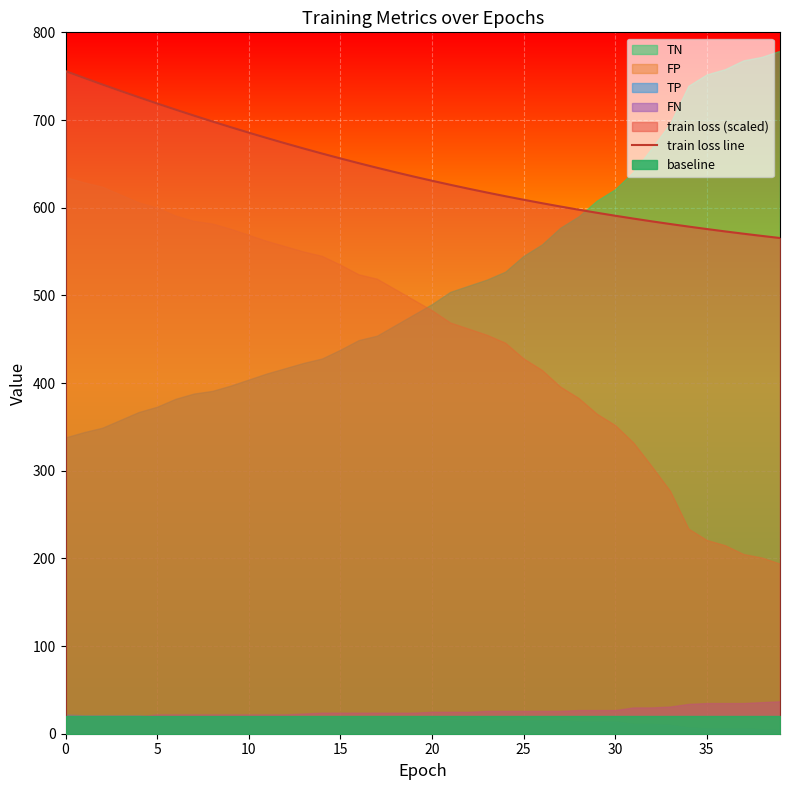

The train loss line series shows 976.1 at 30. True or false?

False